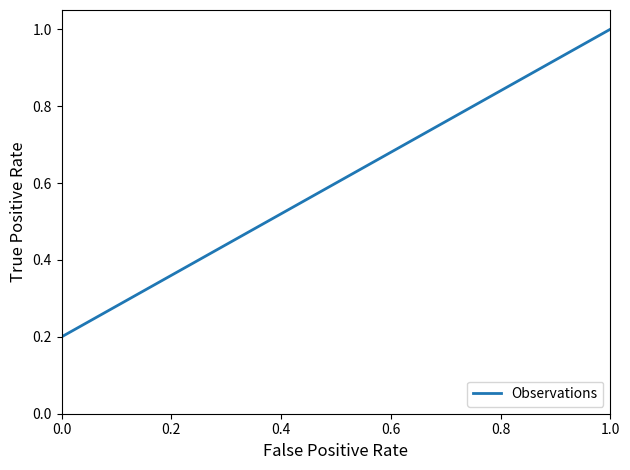

What is the average value?

0.6